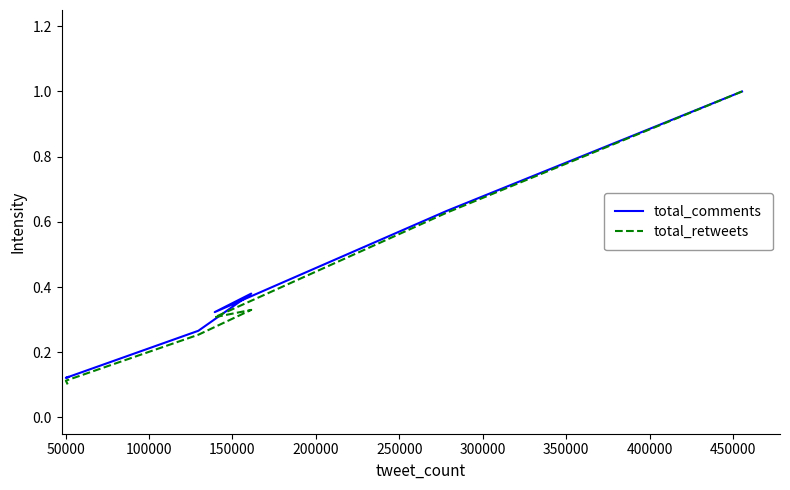

How many interior local valleys does the total_comments series have?

2